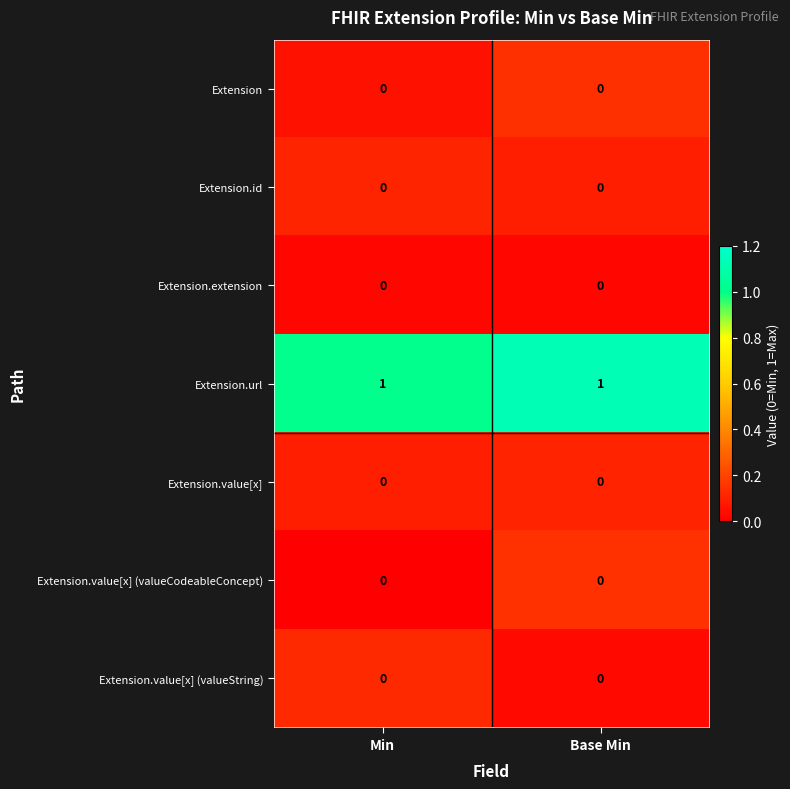

Is it true that Extension.extension equals 0 at Base Min?

True